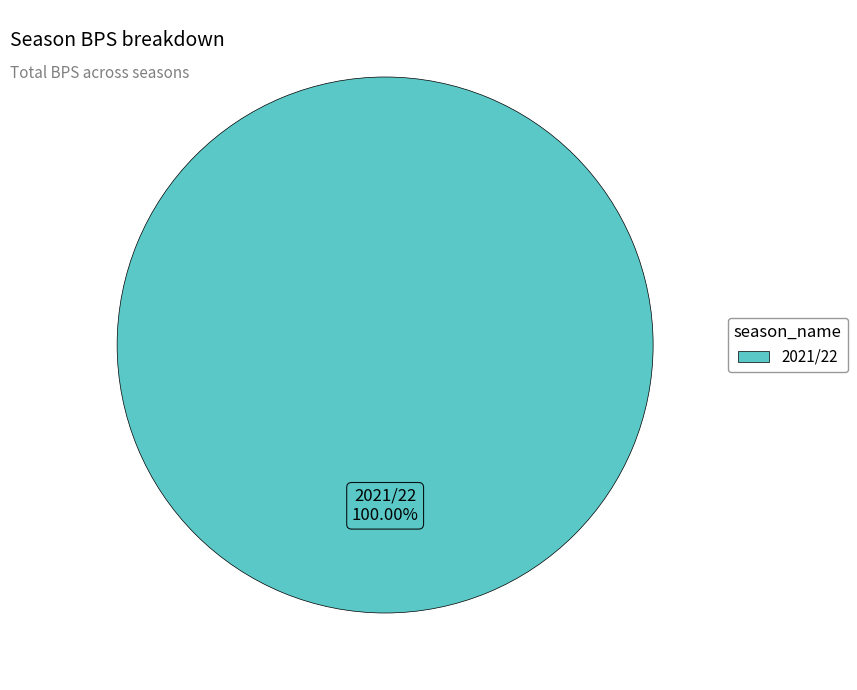

Is there a majority slice in this chart?

Yes